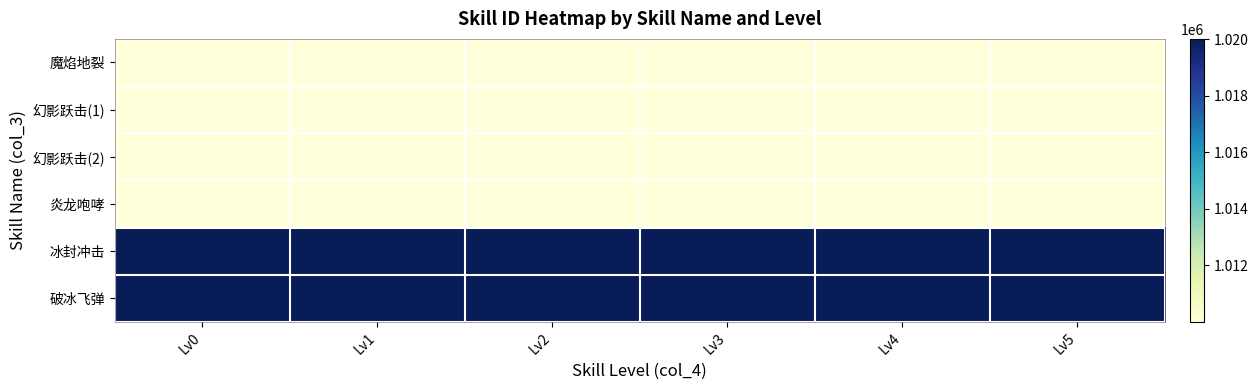

Which category has the lowest value across all series?

Lv0